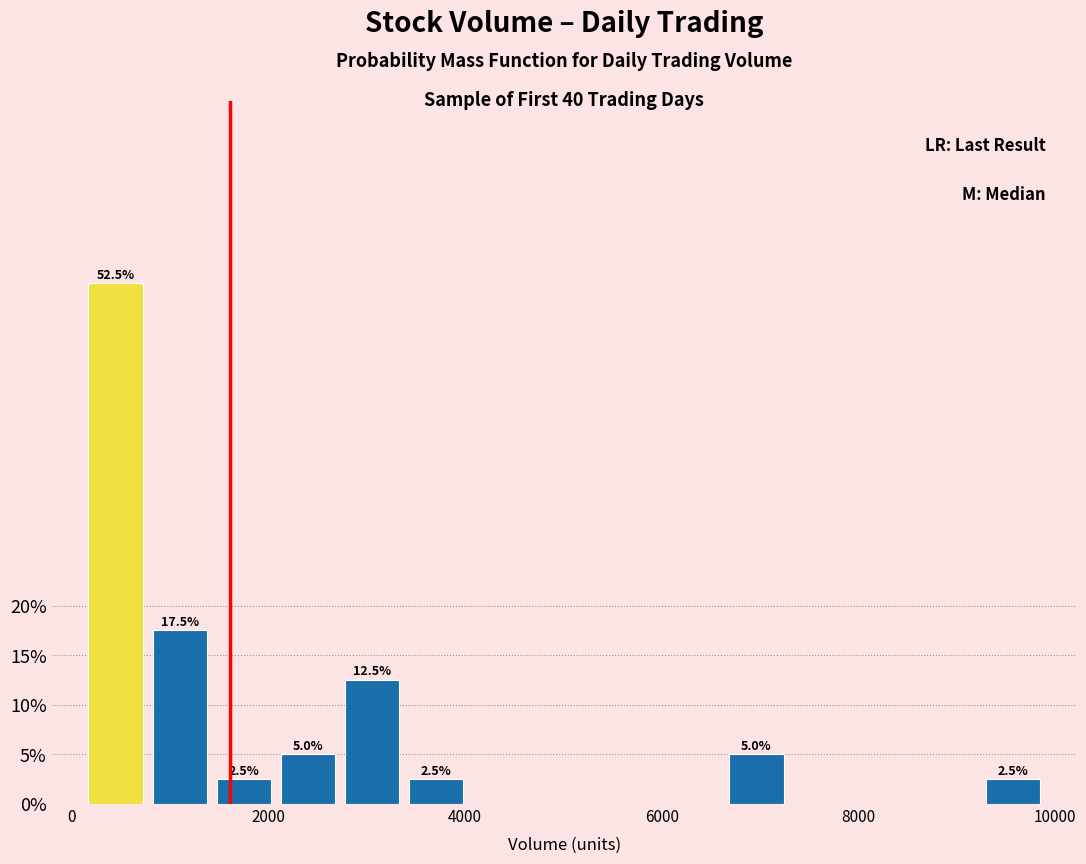

Around what value on the x-axis is the tallest bar? Give the approximate position of its centre, as read against the axis.

400